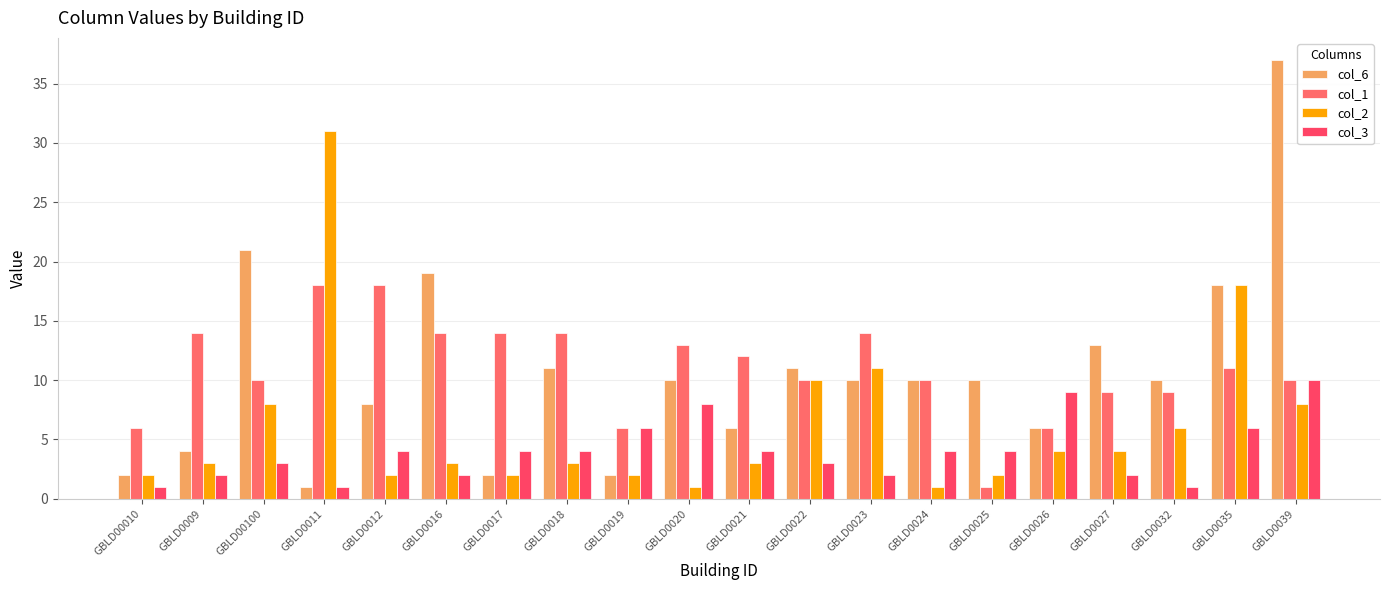

What is the value of the col_6 bar at the 2nd from the left?

4